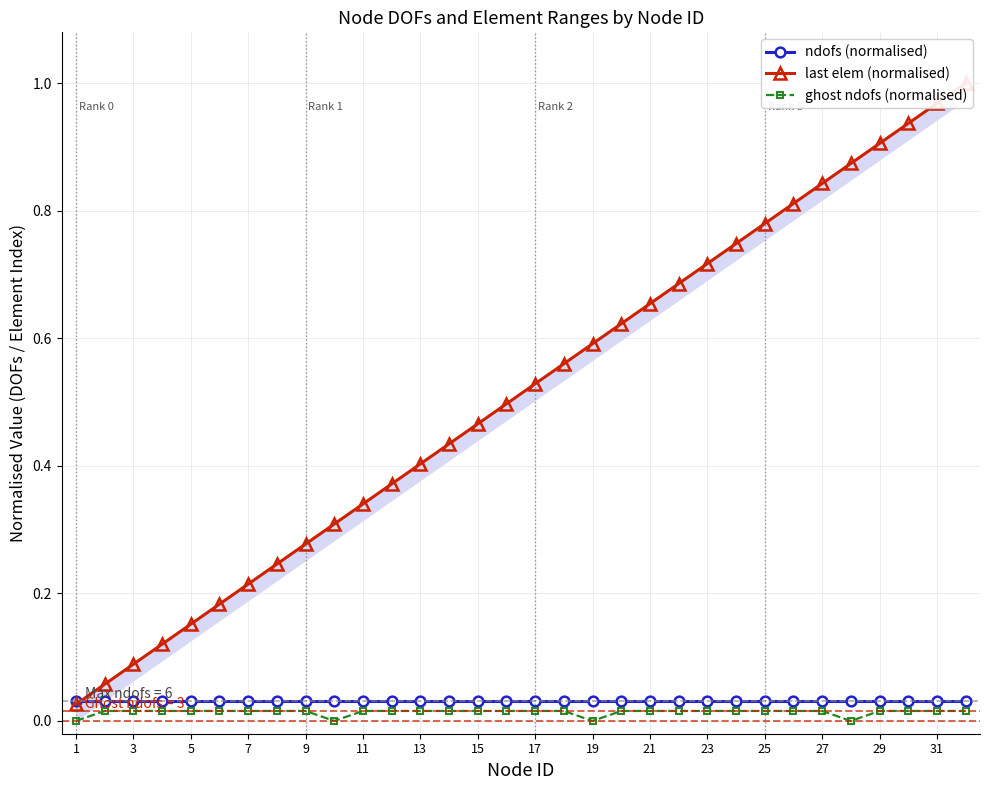

The value of ghost ndofs (normalised) at 1 is 0.0. True or false?

True